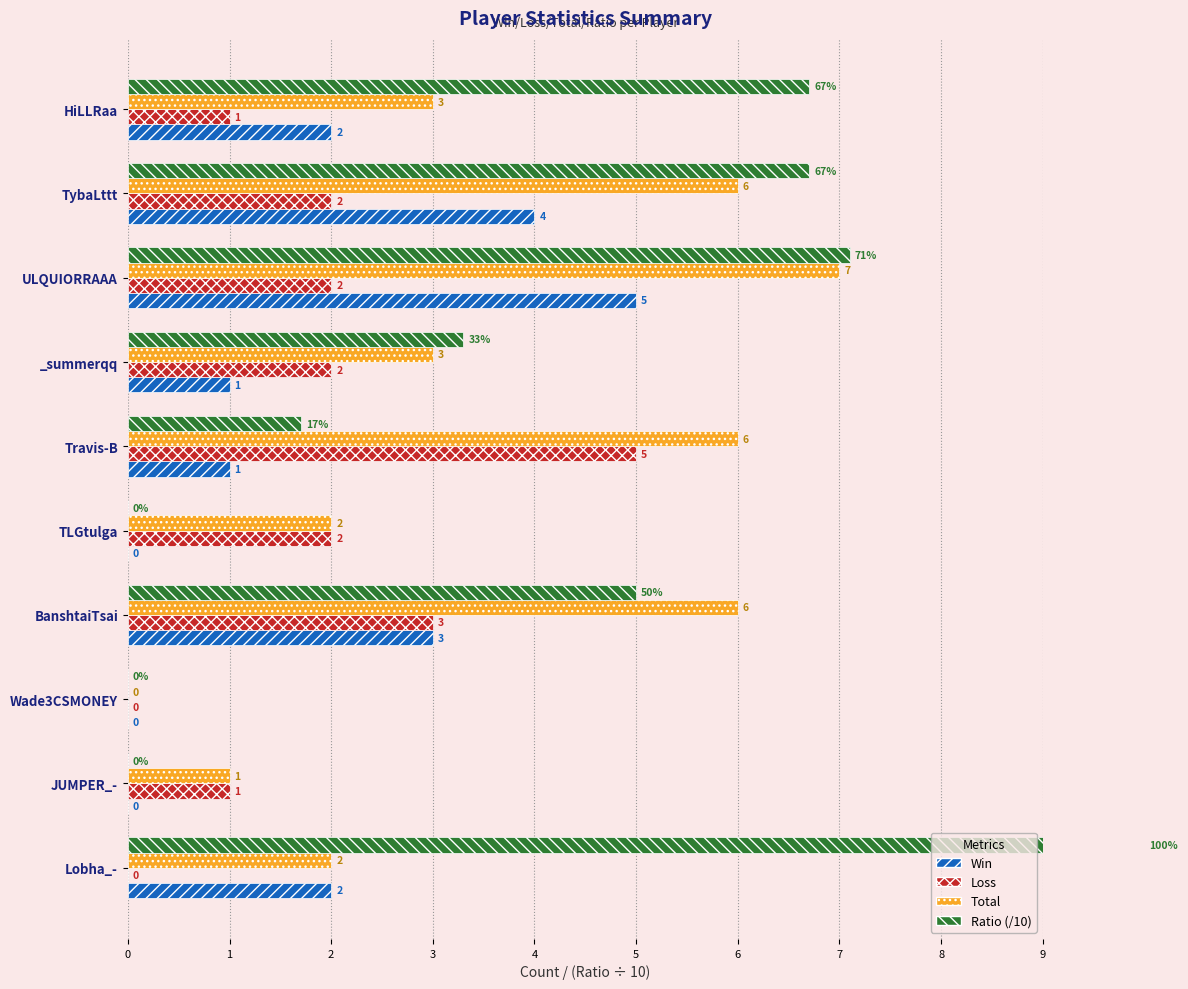

Which series has the widest spread of values?

Ratio (/10)